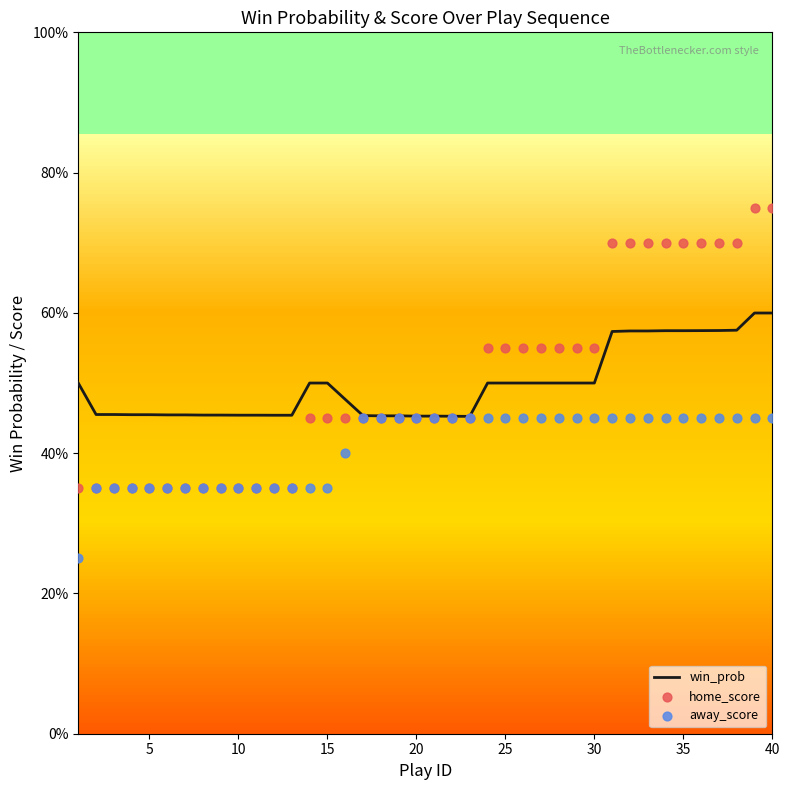

What are all the series names shown in the legend?

win_prob, home_score, away_score